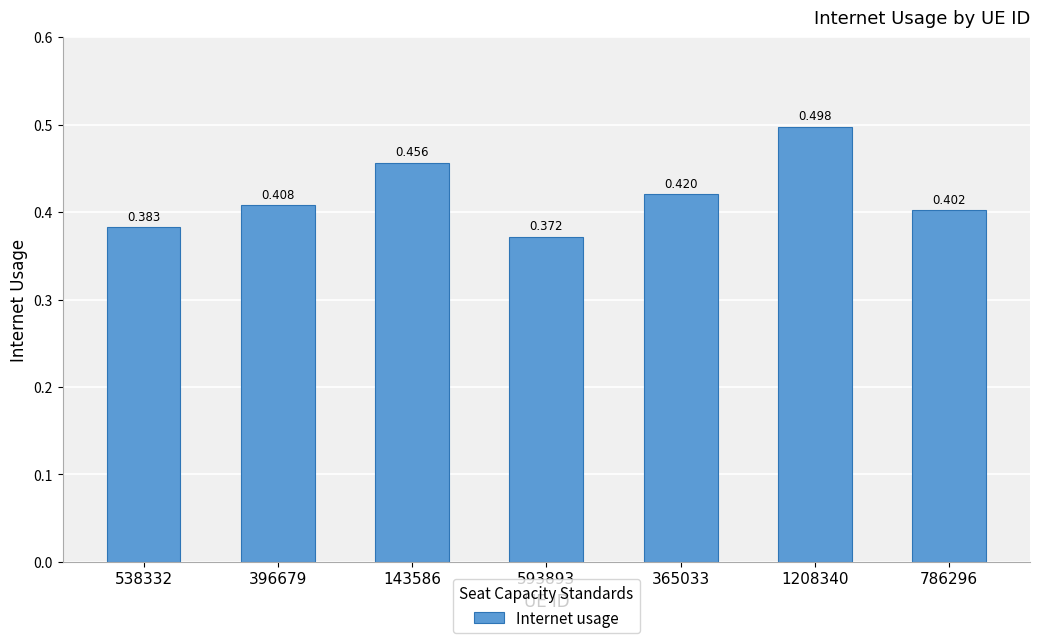

What is the label of the 3rd bar from the left?

143586